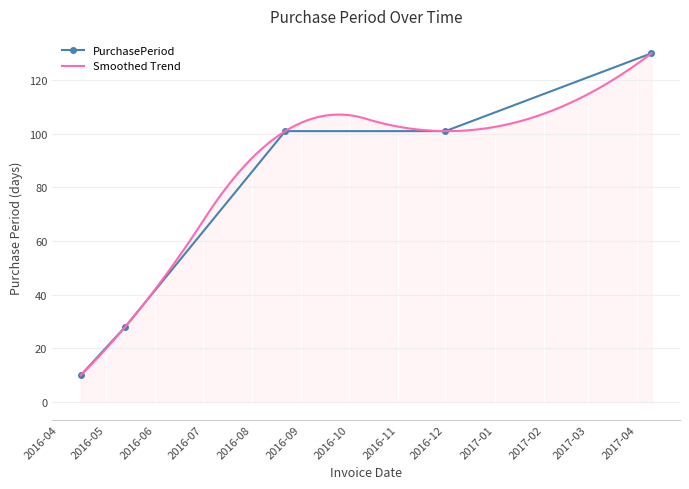

How many values are below 101?

2